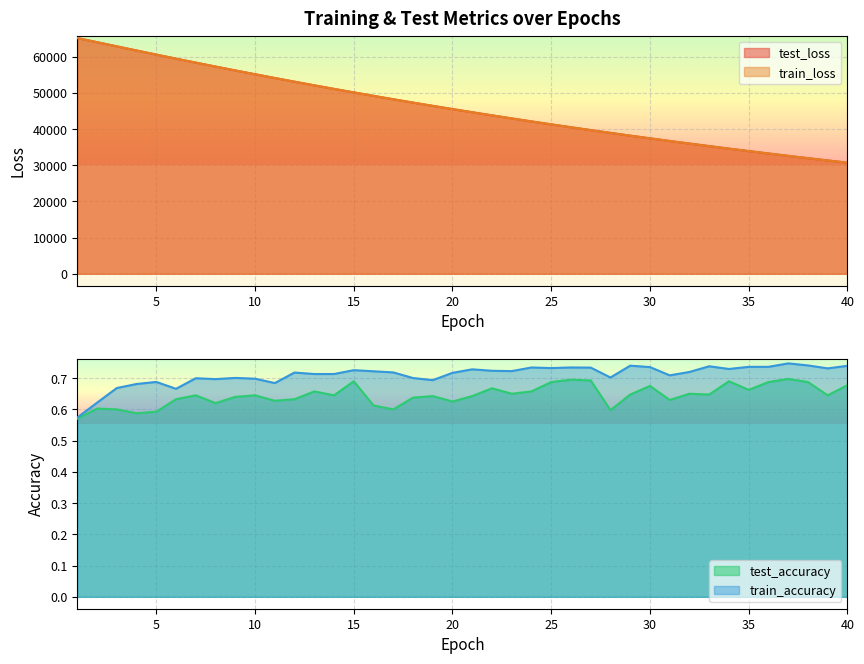

What is the value of the train_loss point at the 16th from the left?

49201.5